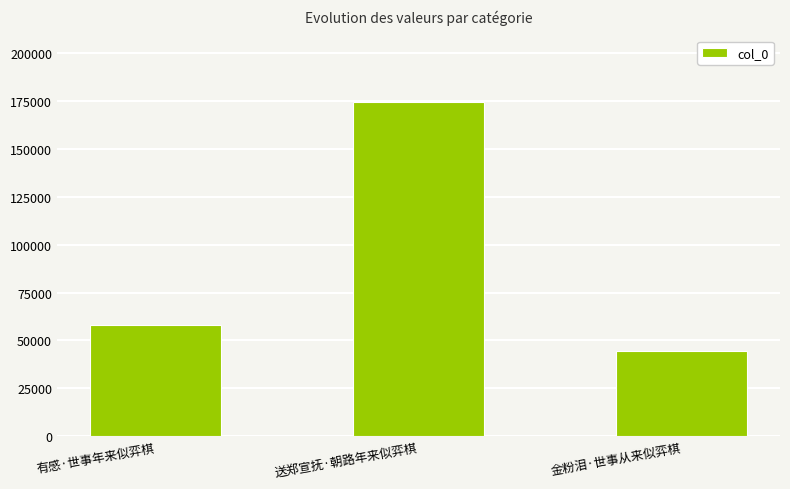

How many data points does each series have?

3